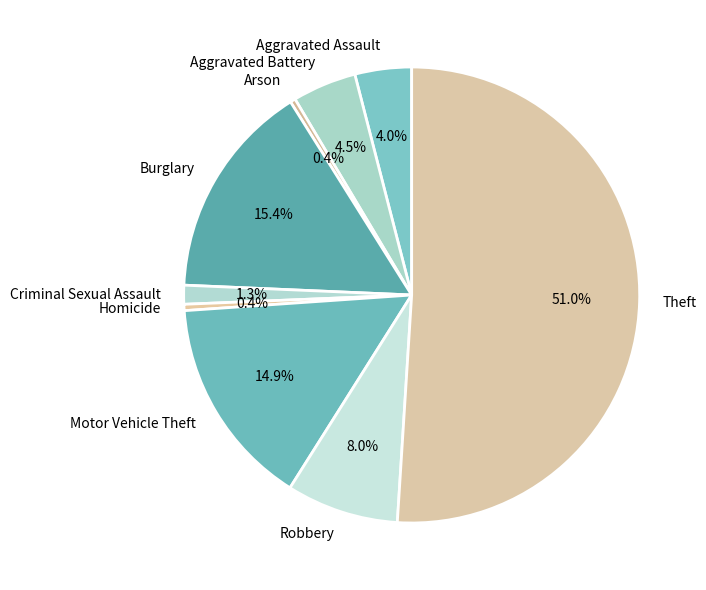

The Burglary slice represents 15% of the pie. True or false?

True